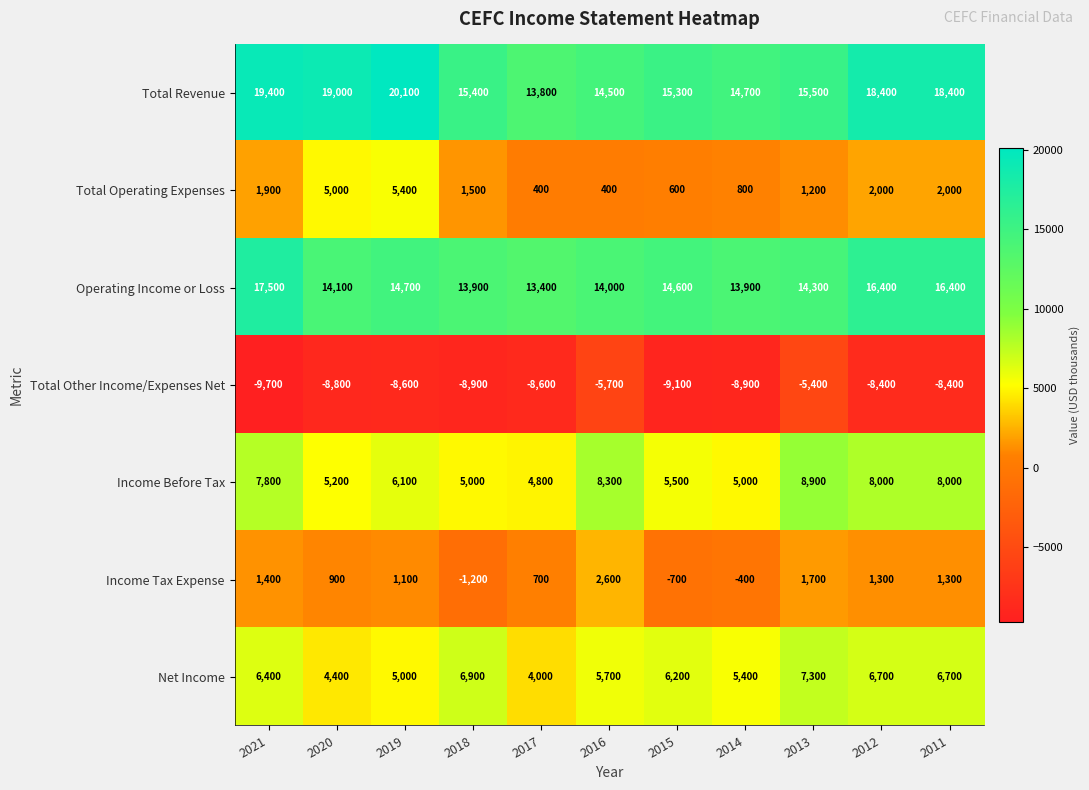

Which series has the widest spread of values?

Total Revenue